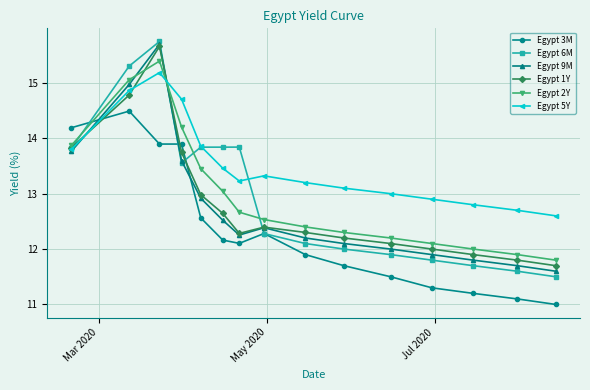

What is the value of the Egypt 3M point at the 5th from the left?

12.6